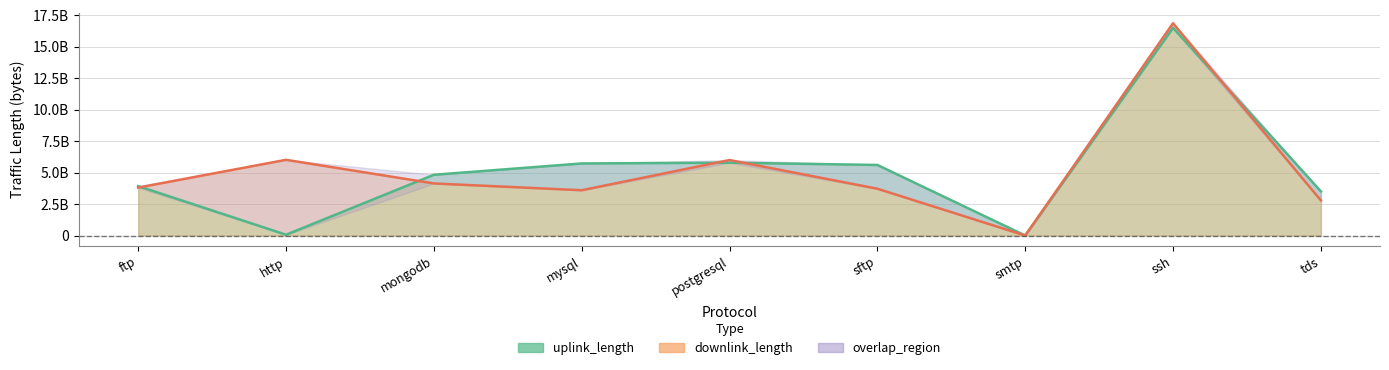

What is the value of the downlink_length point at the 5th from the left?

6000647891